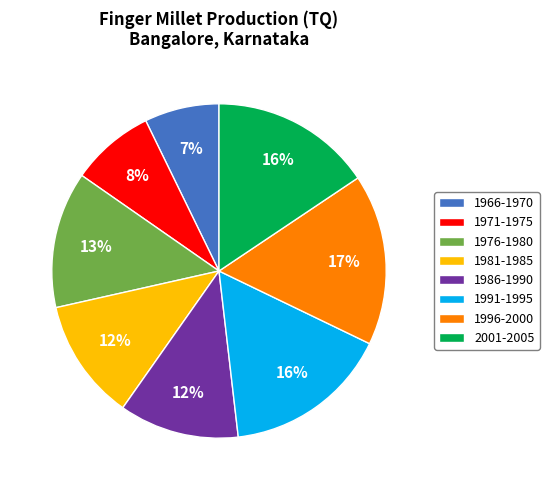

True or false: 1991-1995 accounts for 16% of the total.

True